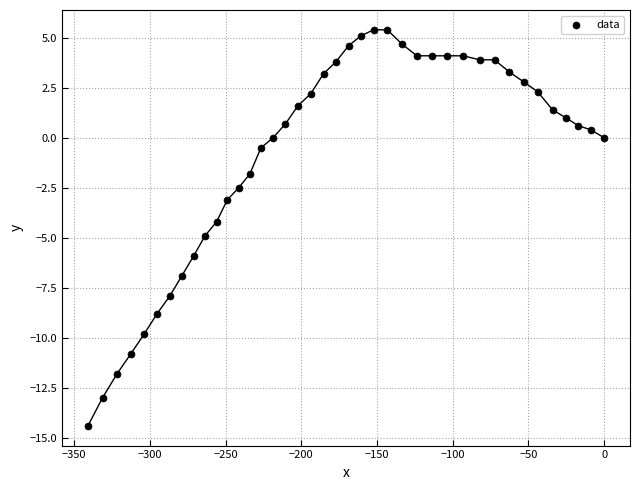

What is the range of X values (max minus min)?

340.8